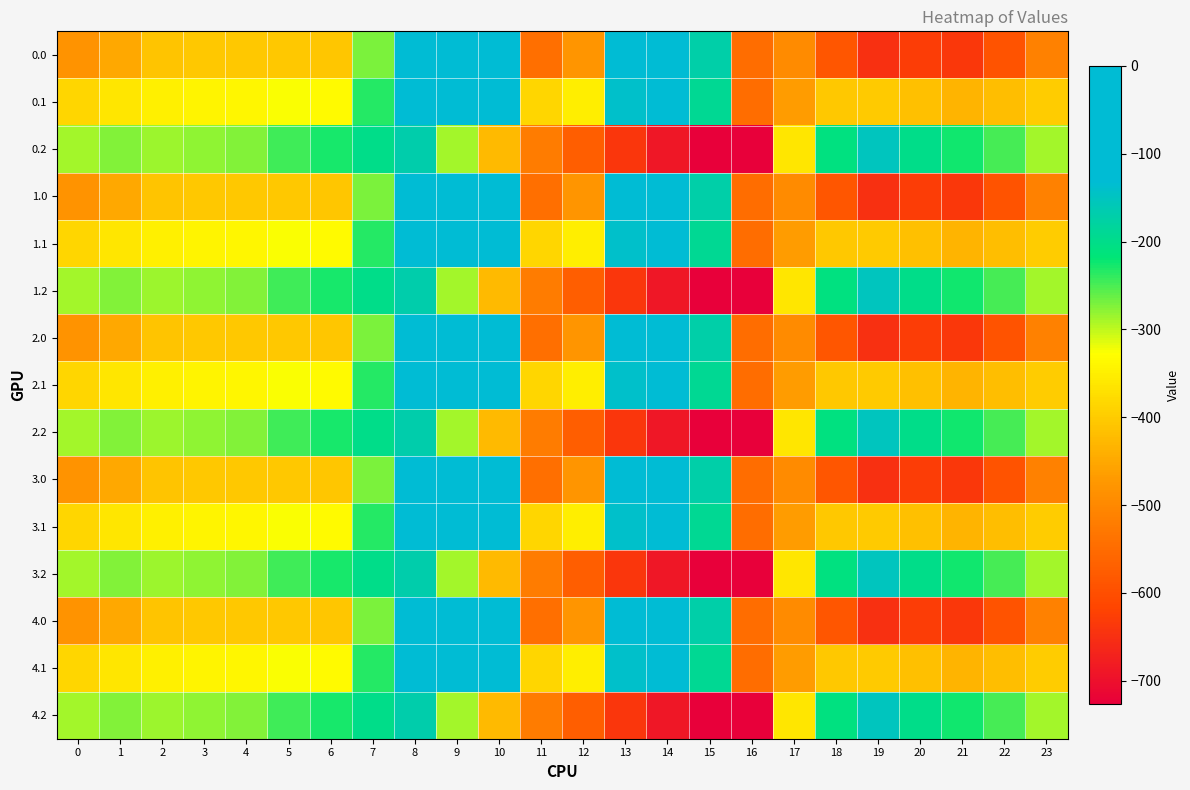

Reading left to right, list all the values displayed in this chart.

0.0: 0=-482.0	1=-449.5	2=-410.3	3=-404.4	4=-404.9	5=-403.8	6=-408.0	7=-270.7	8=-35.0	9=0.0	10=0.0	11=-544.3	12=-477.2	13=-70.2	14=-0.3	15=-172.8	16=-545.4	17=-494.8	18=-586.7	19=-649.2	20=-629.9	21=-638.4	22=-592.3	23=-511.3
0.1: 0=-384.6	1=-361.1	2=-347.9	3=-342.7	4=-339.6	5=-325.7	6=-332.2	7=-234.9	8=-102.3	9=-104.8	10=-114.0	11=-384.7	12=-350.8	13=-141.2	14=-105.5	15=-190.4	16=-547.3	17=-466.6	18=-405.4	19=-400.2	20=-414.5	21=-432.4	22=-419.9	23=-399.4
0.2: 0=-287.1	1=-272.7	2=-285.5	3=-281.0	4=-274.4	5=-245.0	6=-228.8	7=-199.0	8=-169.5	9=-288.5	10=-423.5	11=-520.6	12=-571.2	13=-640.4	14=-687.4	15=-725.8	16=-726.6	17=-362.4	18=-210.0	19=-151.0	20=-199.2	21=-226.4	22=-247.4	23=-287.5
1.0: 0=-482.0	1=-449.5	2=-410.3	3=-404.4	4=-404.9	5=-403.8	6=-408.0	7=-270.7	8=-35.0	9=0.0	10=0.0	11=-544.3	12=-477.2	13=-70.2	14=-0.3	15=-172.8	16=-545.4	17=-494.8	18=-586.7	19=-649.2	20=-629.9	21=-638.4	22=-592.3	23=-511.3
1.1: 0=-384.6	1=-361.1	2=-347.9	3=-342.7	4=-339.6	5=-325.7	6=-332.2	7=-234.9	8=-102.3	9=-104.8	10=-114.0	11=-384.7	12=-350.8	13=-141.2	14=-105.5	15=-190.4	16=-547.3	17=-466.6	18=-405.4	19=-400.2	20=-414.5	21=-432.4	22=-419.9	23=-399.4
1.2: 0=-287.1	1=-272.7	2=-285.5	3=-281.0	4=-274.4	5=-245.0	6=-228.8	7=-199.0	8=-169.5	9=-288.5	10=-423.5	11=-520.6	12=-571.2	13=-640.4	14=-687.4	15=-725.8	16=-726.6	17=-362.4	18=-210.0	19=-151.0	20=-199.2	21=-226.4	22=-247.4	23=-287.5
2.0: 0=-482.0	1=-449.5	2=-410.3	3=-404.4	4=-404.9	5=-403.8	6=-408.0	7=-270.7	8=-35.0	9=0.0	10=0.0	11=-544.3	12=-477.2	13=-70.2	14=-0.3	15=-172.8	16=-545.4	17=-494.8	18=-586.7	19=-649.2	20=-629.9	21=-638.4	22=-592.3	23=-511.3
2.1: 0=-384.6	1=-361.1	2=-347.9	3=-342.7	4=-339.6	5=-325.7	6=-332.2	7=-234.9	8=-102.3	9=-104.8	10=-114.0	11=-384.7	12=-350.8	13=-141.2	14=-105.5	15=-190.4	16=-547.3	17=-466.6	18=-405.4	19=-400.2	20=-414.5	21=-432.4	22=-419.9	23=-399.4
2.2: 0=-287.1	1=-272.7	2=-285.5	3=-281.0	4=-274.4	5=-245.0	6=-228.8	7=-199.0	8=-169.5	9=-288.5	10=-423.5	11=-520.6	12=-571.2	13=-640.4	14=-687.4	15=-725.8	16=-726.6	17=-362.4	18=-210.0	19=-151.0	20=-199.2	21=-226.4	22=-247.4	23=-287.5
3.0: 0=-482.0	1=-449.5	2=-410.3	3=-404.4	4=-404.9	5=-403.8	6=-408.0	7=-270.7	8=-35.0	9=0.0	10=0.0	11=-544.3	12=-477.2	13=-70.2	14=-0.3	15=-172.8	16=-545.4	17=-494.8	18=-586.7	19=-649.2	20=-629.9	21=-638.4	22=-592.3	23=-511.3
3.1: 0=-384.6	1=-361.1	2=-347.9	3=-342.7	4=-339.6	5=-325.7	6=-332.2	7=-234.9	8=-102.3	9=-104.8	10=-114.0	11=-384.7	12=-350.8	13=-141.2	14=-105.5	15=-190.4	16=-547.3	17=-466.6	18=-405.4	19=-400.2	20=-414.5	21=-432.4	22=-419.9	23=-399.4
3.2: 0=-287.1	1=-272.7	2=-285.5	3=-281.0	4=-274.4	5=-245.0	6=-228.8	7=-199.0	8=-169.5	9=-288.5	10=-423.5	11=-520.6	12=-571.2	13=-640.4	14=-687.4	15=-725.8	16=-726.6	17=-362.4	18=-210.0	19=-151.0	20=-199.2	21=-226.4	22=-247.4	23=-287.5
4.0: 0=-482.0	1=-449.5	2=-410.3	3=-404.4	4=-404.9	5=-403.8	6=-408.0	7=-270.7	8=-35.0	9=0.0	10=0.0	11=-544.3	12=-477.2	13=-70.2	14=-0.3	15=-172.8	16=-545.4	17=-494.8	18=-586.7	19=-649.2	20=-629.9	21=-638.4	22=-592.3	23=-511.3
4.1: 0=-384.6	1=-361.1	2=-347.9	3=-342.7	4=-339.6	5=-325.7	6=-332.2	7=-234.9	8=-102.3	9=-104.8	10=-114.0	11=-384.7	12=-350.8	13=-141.2	14=-105.5	15=-190.4	16=-547.3	17=-466.6	18=-405.4	19=-400.2	20=-414.5	21=-432.4	22=-419.9	23=-399.4
4.2: 0=-287.1	1=-272.7	2=-285.5	3=-281.0	4=-274.4	5=-245.0	6=-228.8	7=-199.0	8=-169.5	9=-288.5	10=-423.5	11=-520.6	12=-571.2	13=-640.4	14=-687.4	15=-725.8	16=-726.6	17=-362.4	18=-210.0	19=-151.0	20=-199.2	21=-226.4	22=-247.4	23=-287.5